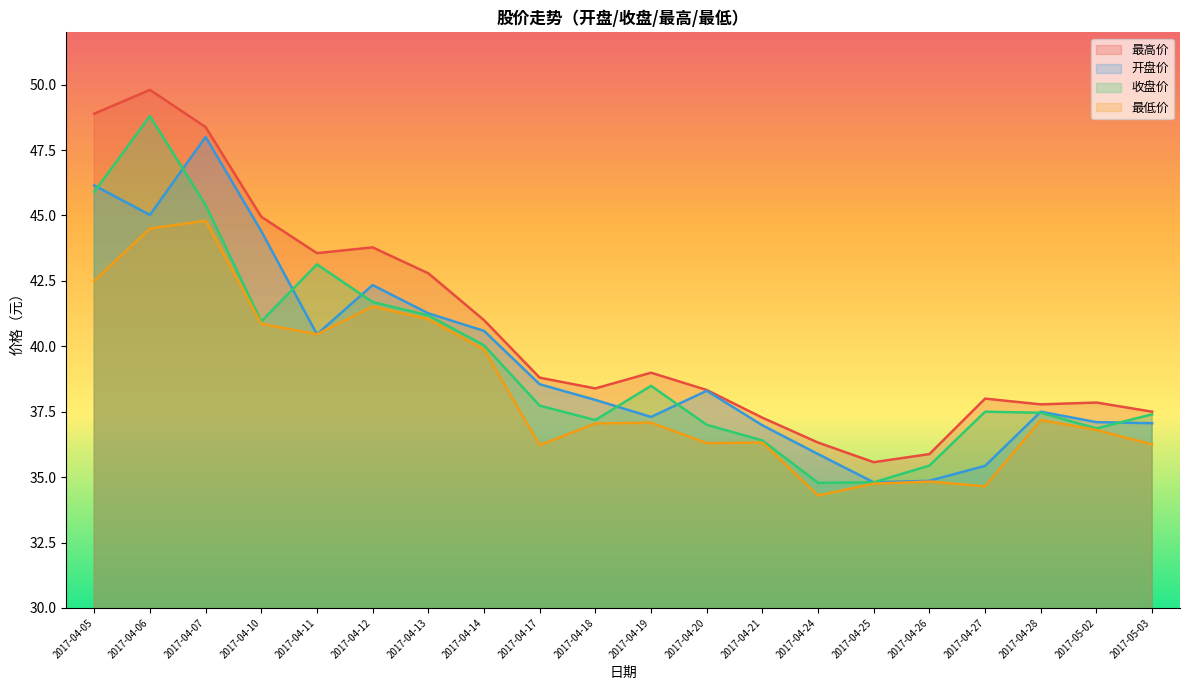

What are all the series names shown in the legend?

最高价, 开盘价, 收盘价, 最低价